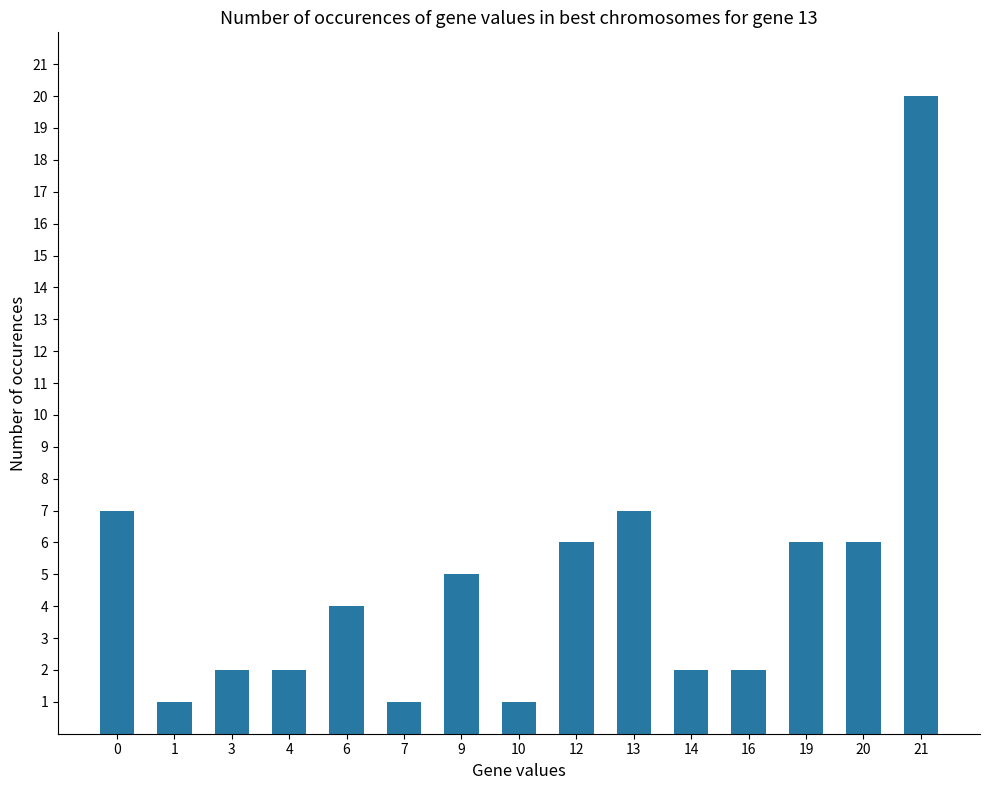

What is the greatest value displayed?

20